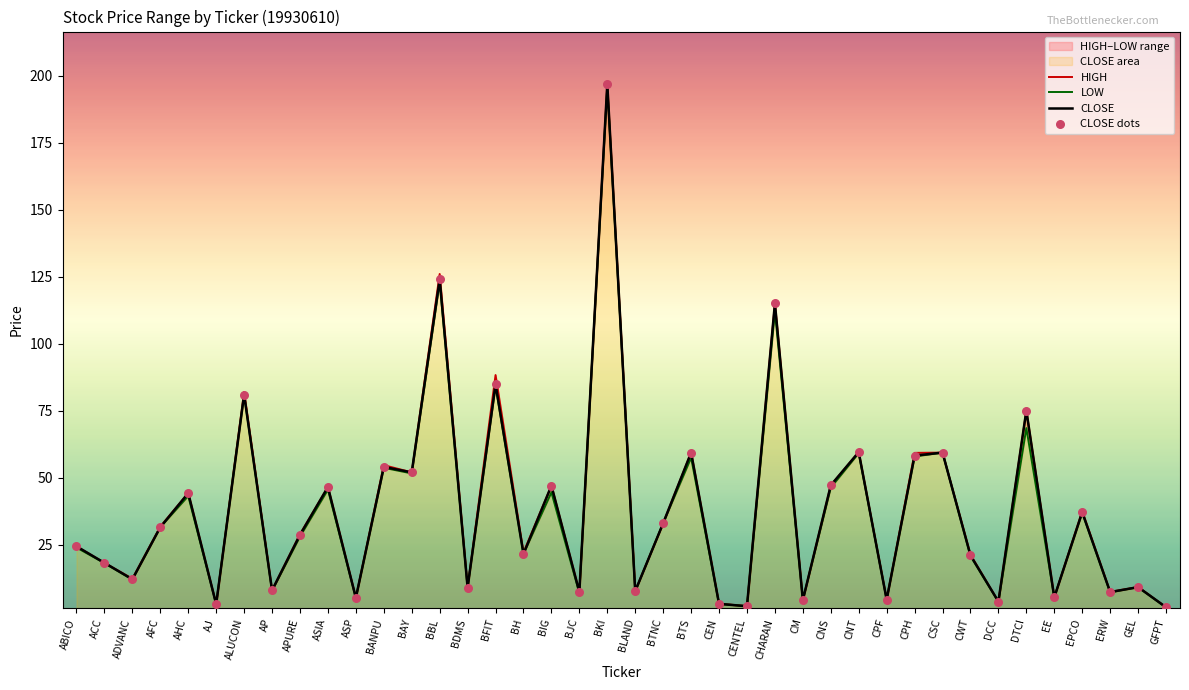

Which series reaches the maximum Y coordinate?

HIGH